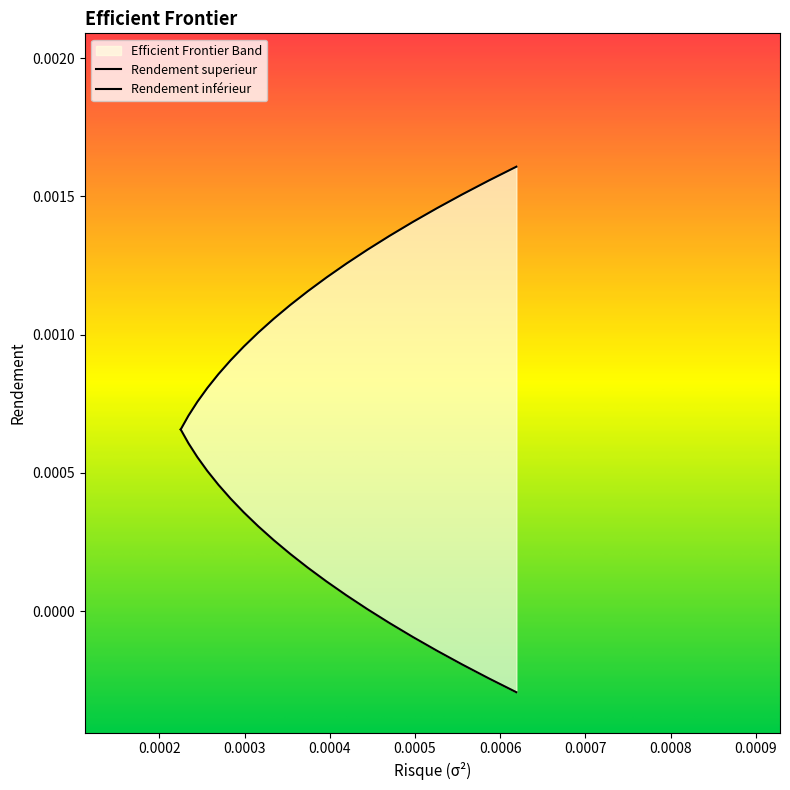

True or false: Rendement inférieur has a value of 0.0 at 0.0007.

False